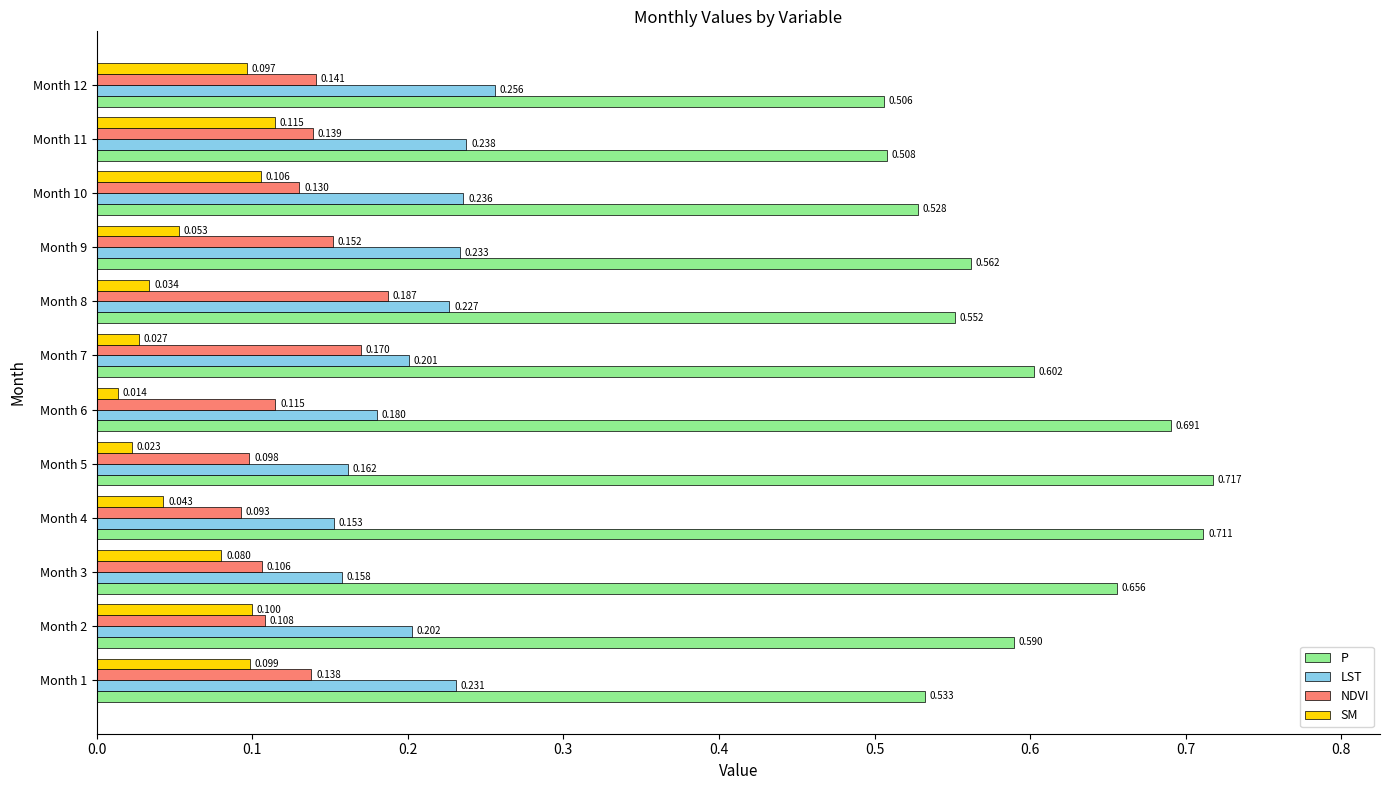

Rank the series at Month 4 from lowest to highest value.

SM, NDVI, LST, P